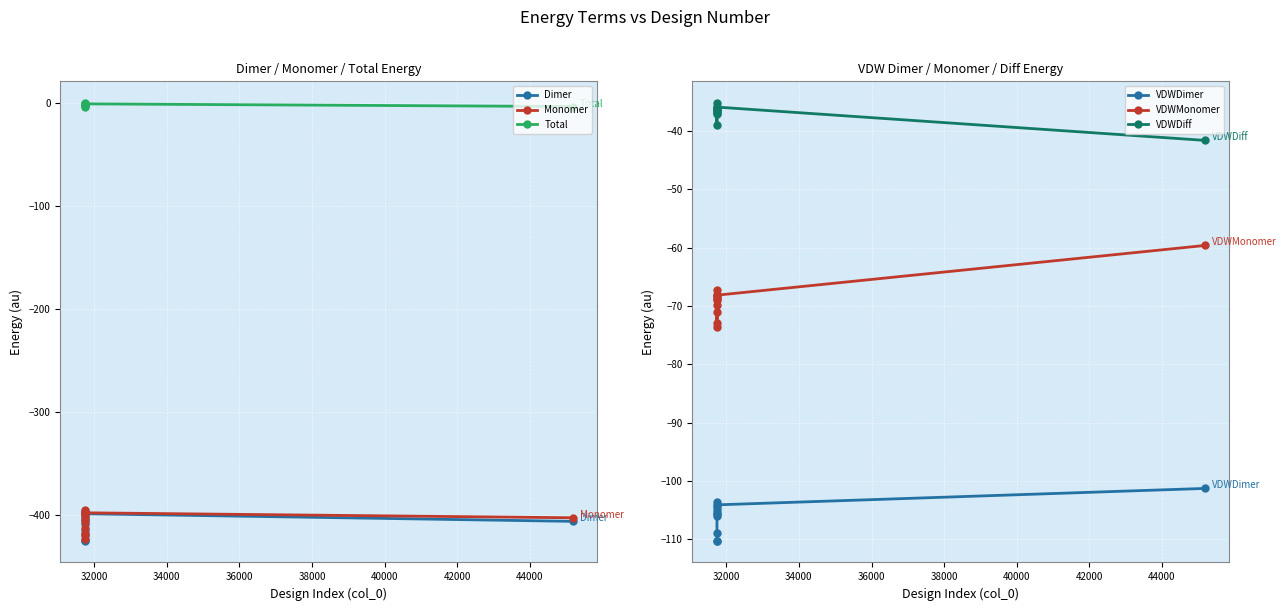

True or false: Dimer has more than 1 interior local peaks.

True